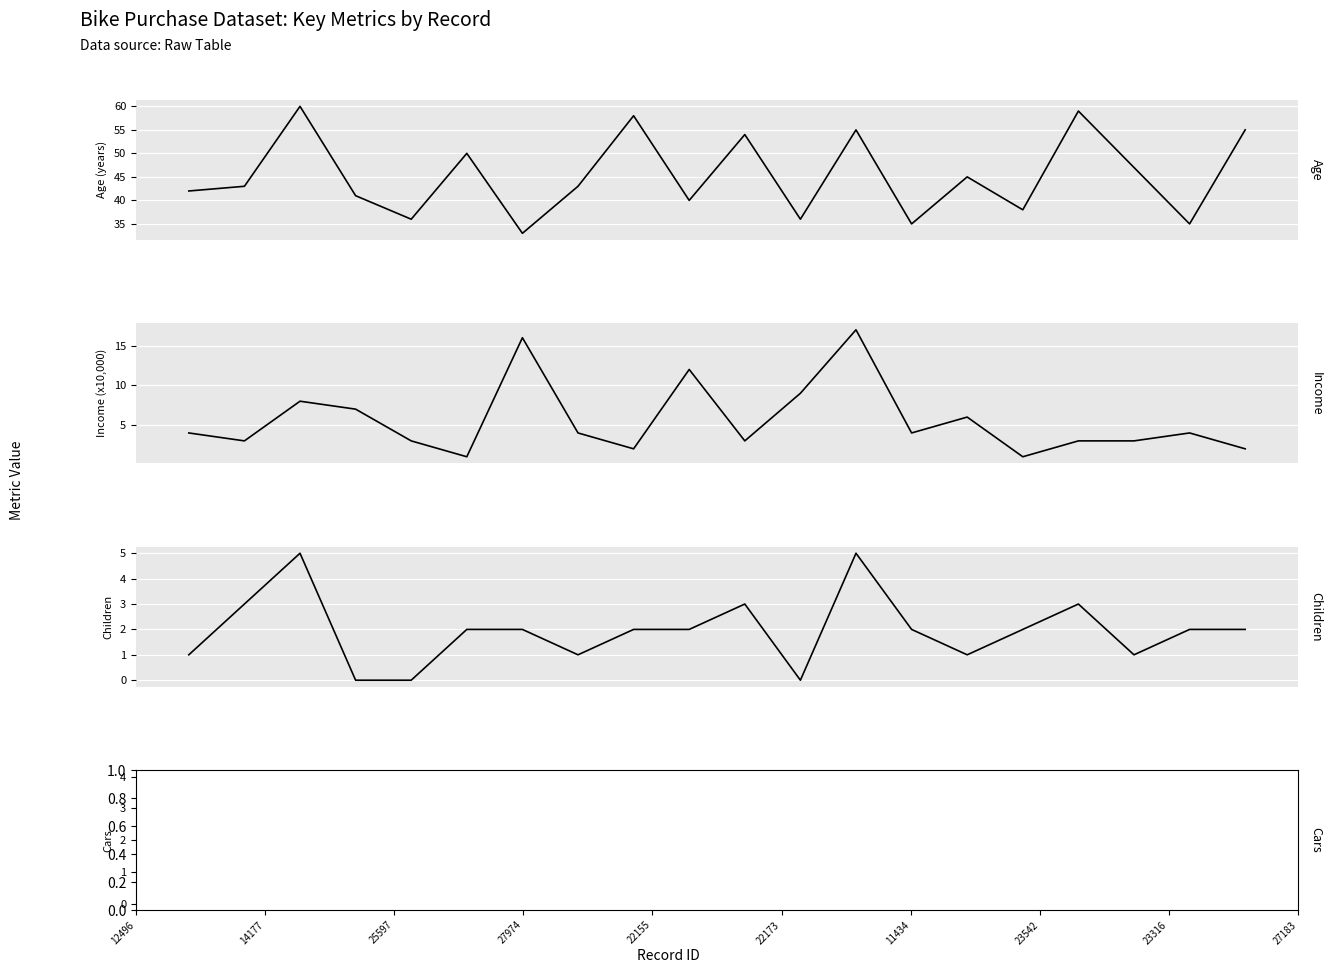

How many Children values are between 1 and 3?

15